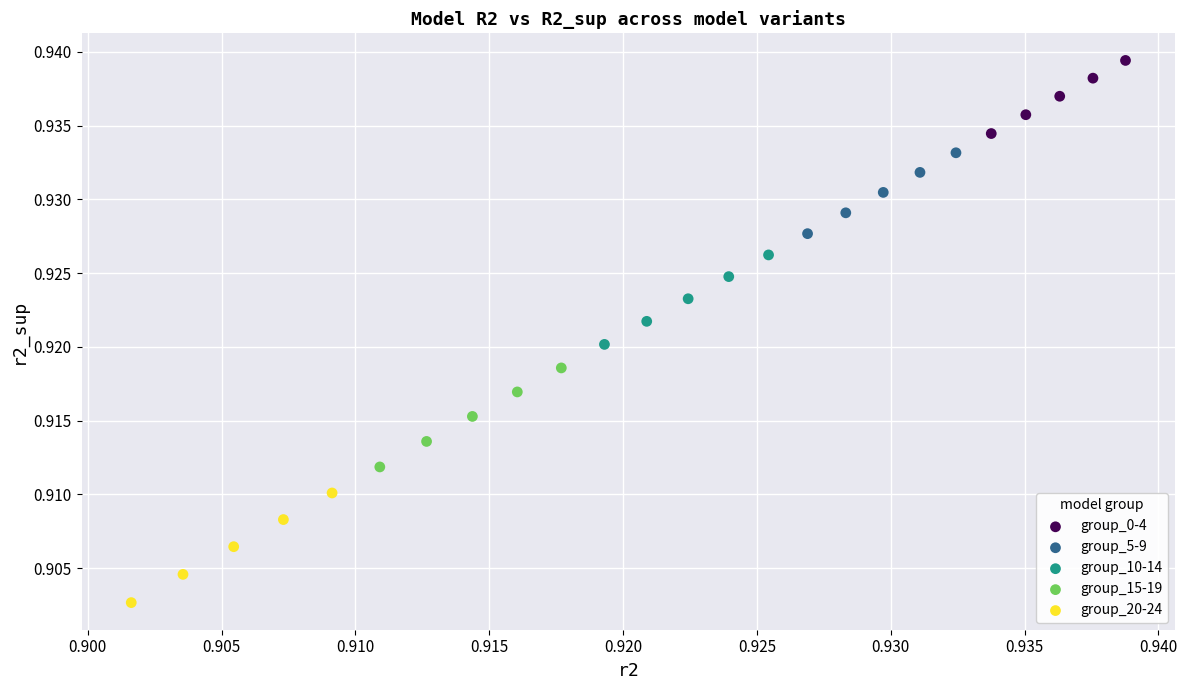

Which series contains the highest Y value?

group_0-4